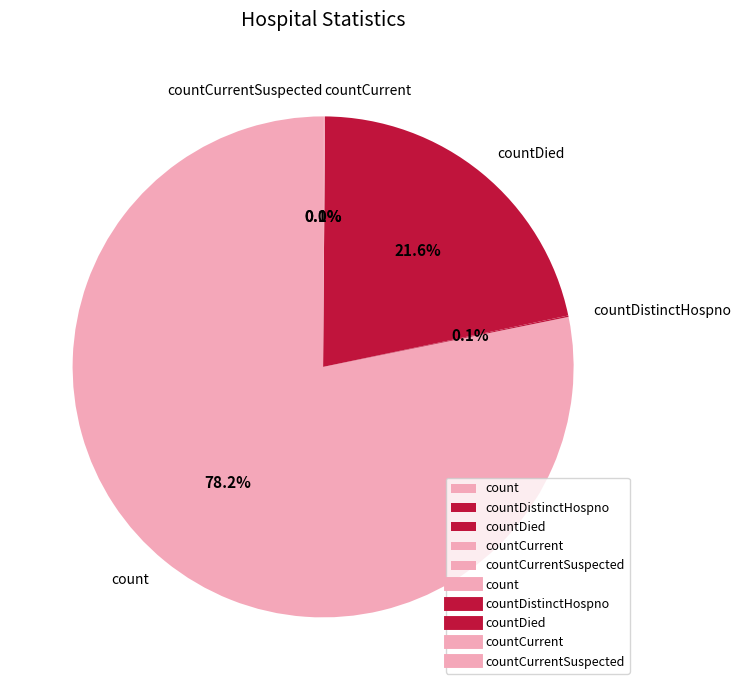

Is it true that countCurrent is 0% of the pie?

True